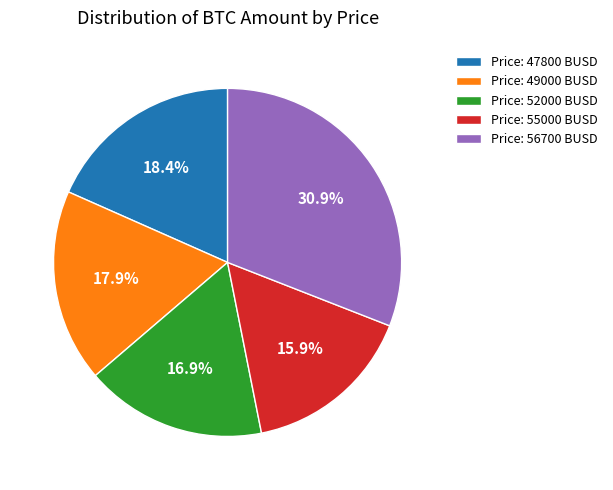

How many slices are in this pie chart?

5